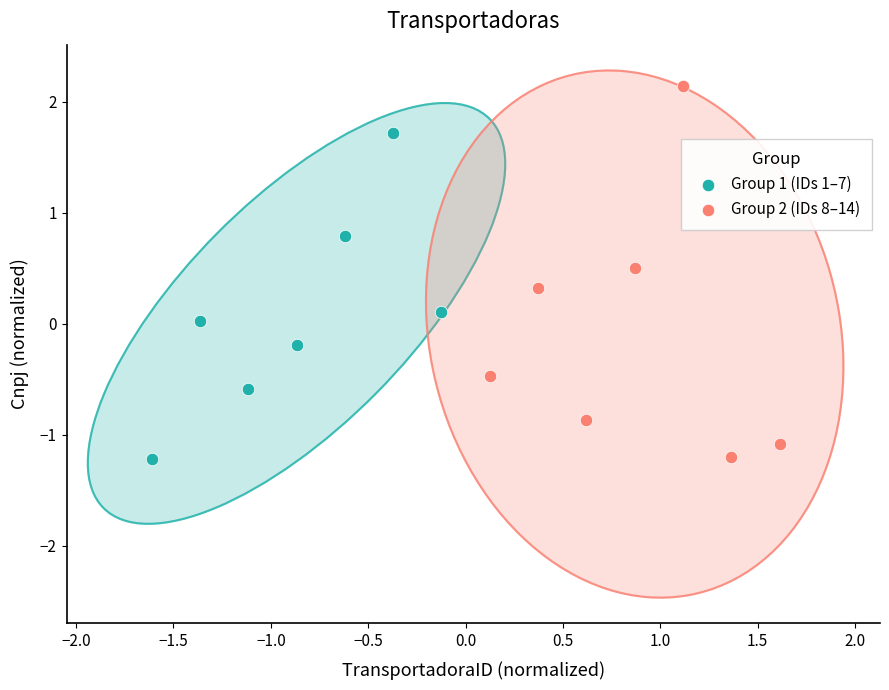

What are all the series names shown in the legend?

Group 1 (IDs 1–7), Group 2 (IDs 8–14)